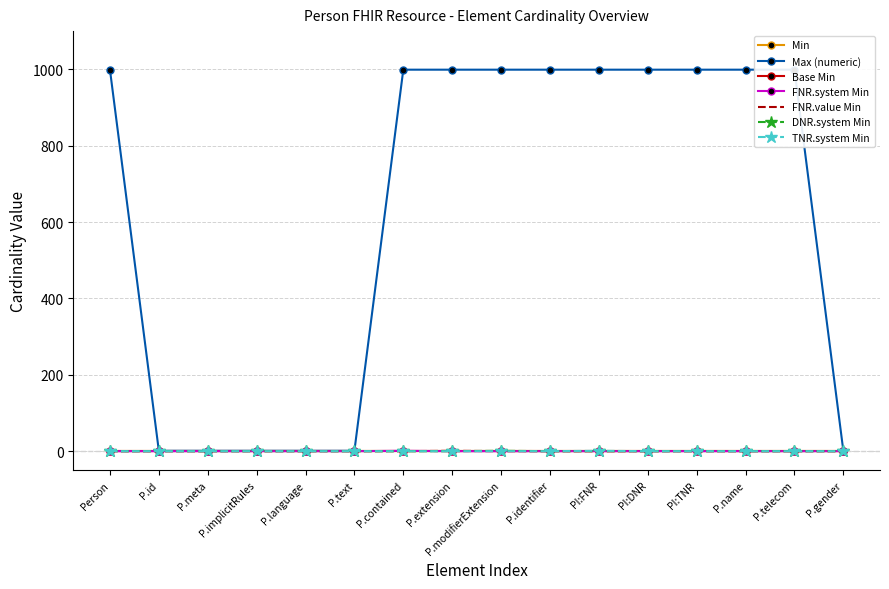

What is the difference between the Max (numeric) values at P.meta and P.name?

998